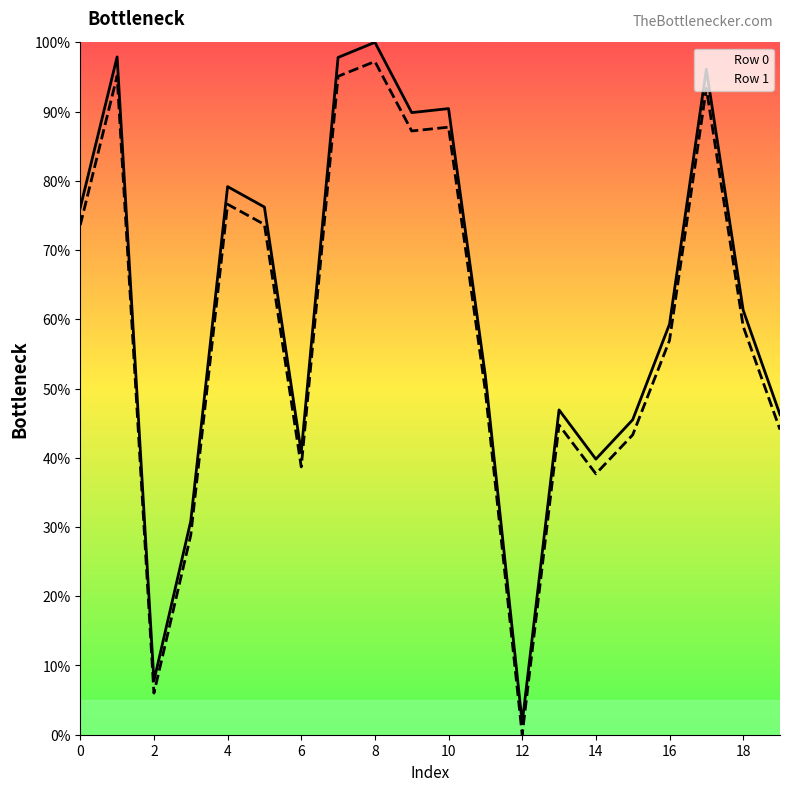

What is the sum of the Row 0 values at 3 and 6?

71.6